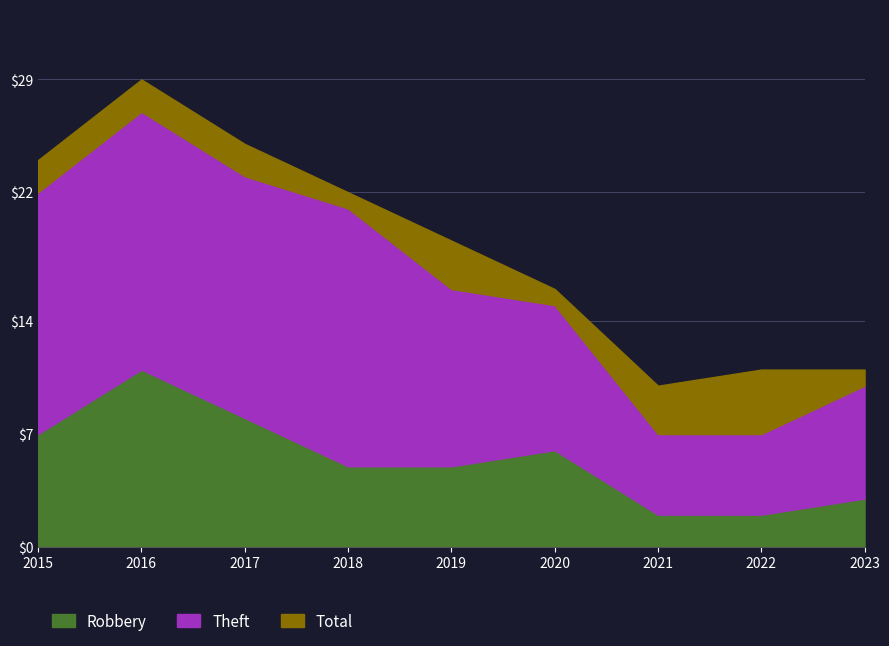

At which category is the sum across all series the highest?

2016